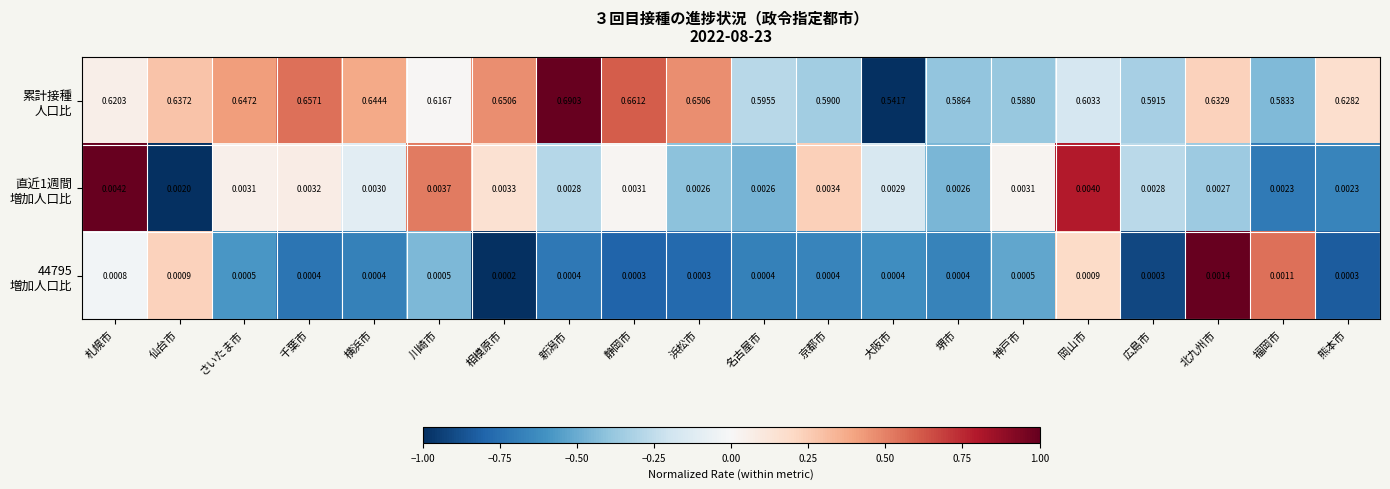

How many distinct data groups are displayed?

3